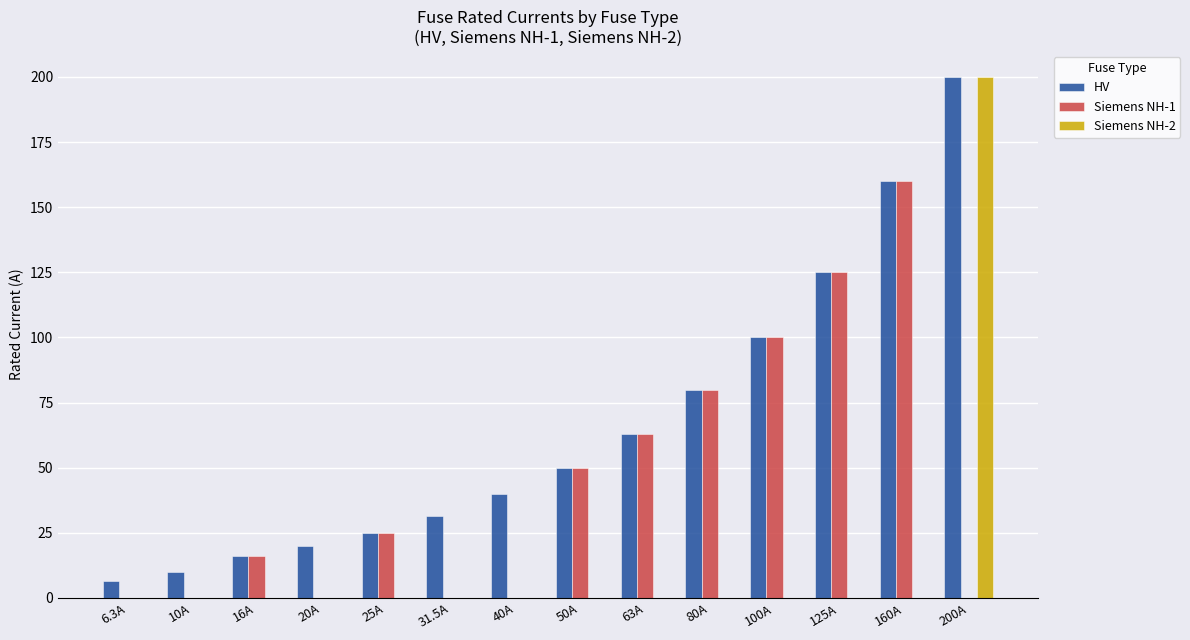

Reading right to left, what are all the values shown in this chart?

HV: 200A=200.0	160A=160.0	125A=125.0	100A=100.0	80A=80.0	63A=63.0	50A=50.0	40A=40.0	31.5A=31.5	25A=25.0	20A=20.0	16A=16.0	10A=10.0	6.3A=6.3
Siemens NH-1: 200A=0.0	160A=160.0	125A=125.0	100A=100.0	80A=80.0	63A=63.0	50A=50.0	40A=0.0	31.5A=0.0	25A=25.0	20A=0.0	16A=16.0	10A=0.0	6.3A=0.0
Siemens NH-2: 200A=200.0	160A=0.0	125A=0.0	100A=0.0	80A=0.0	63A=0.0	50A=0.0	40A=0.0	31.5A=0.0	25A=0.0	20A=0.0	16A=0.0	10A=0.0	6.3A=0.0